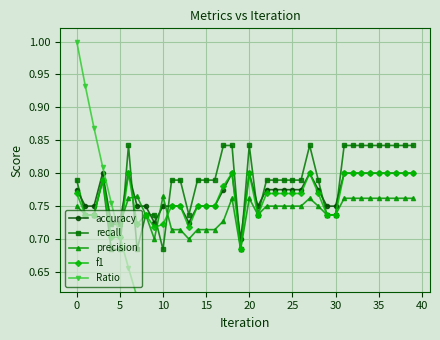

At which label is Ratio closest to 0?

39